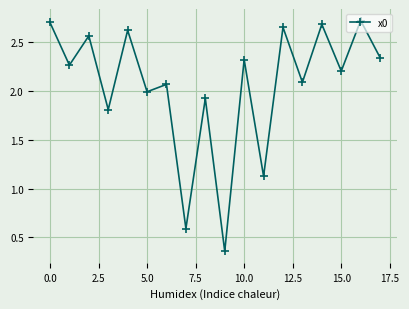

What is the difference between the maximum and minimum values?

2.4